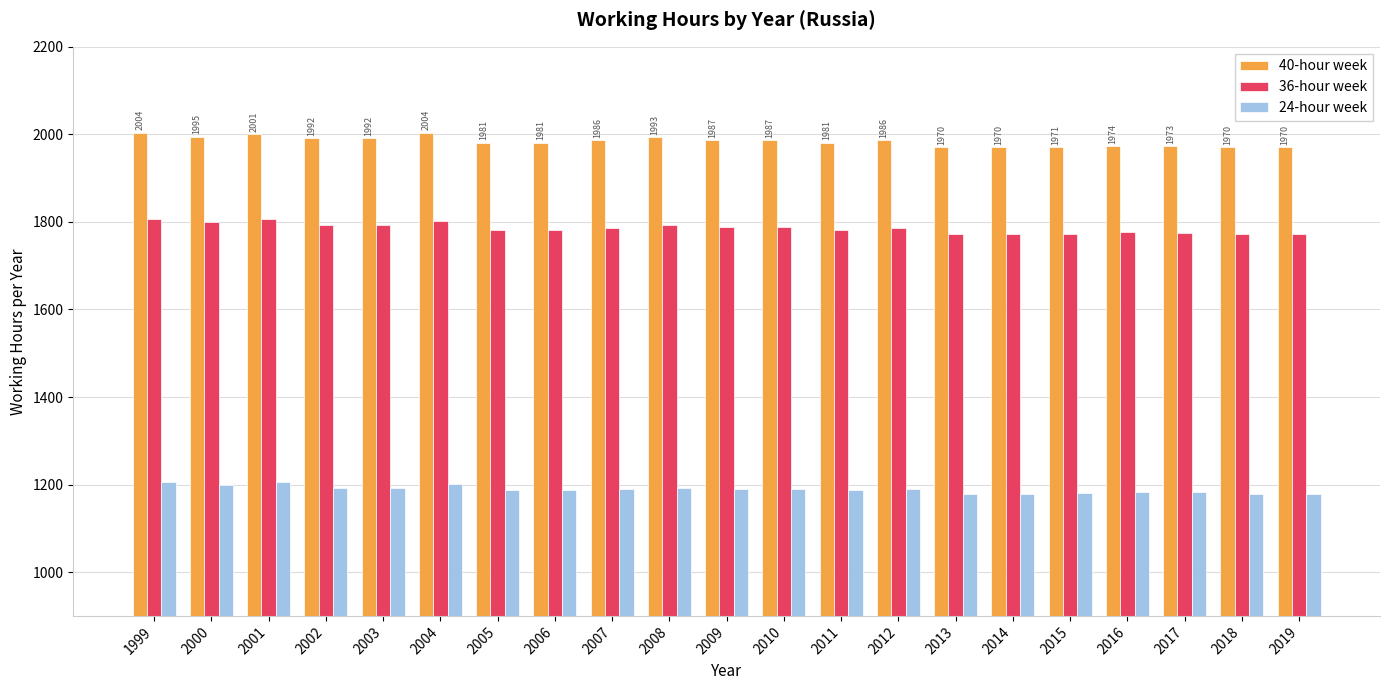

Rank the series at 2018 from lowest to highest value.

24-hour week, 36-hour week, 40-hour week